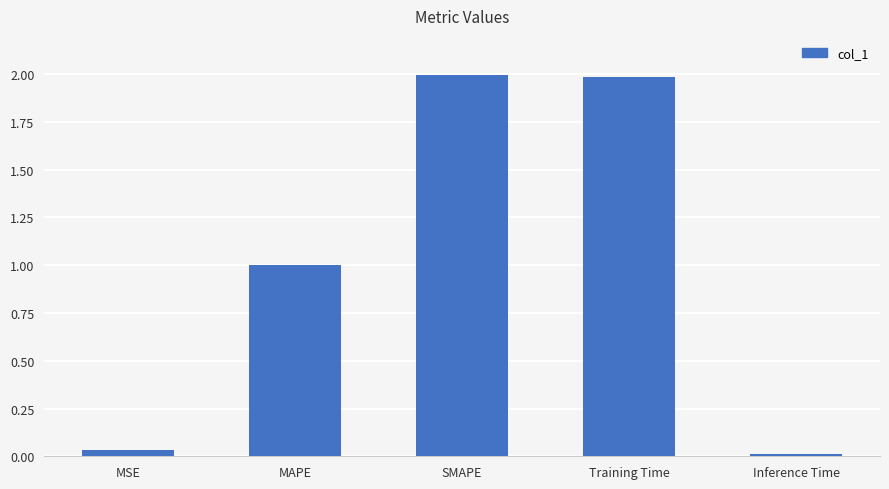

What position from the right is MSE?

5